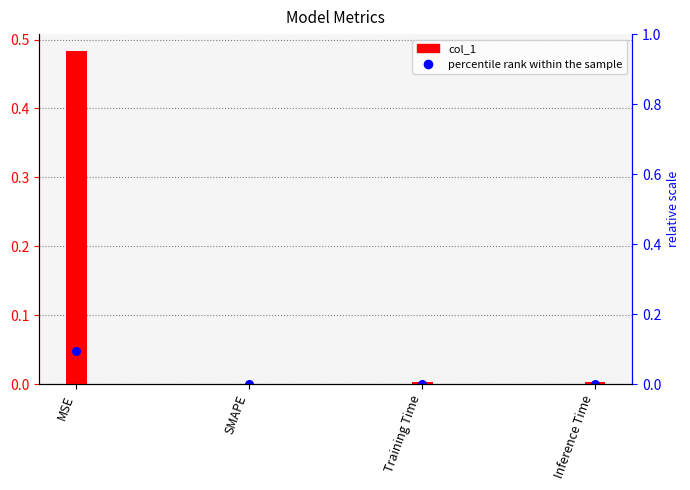

What are all the series names shown in the legend?

col_1, percentile rank within the sample